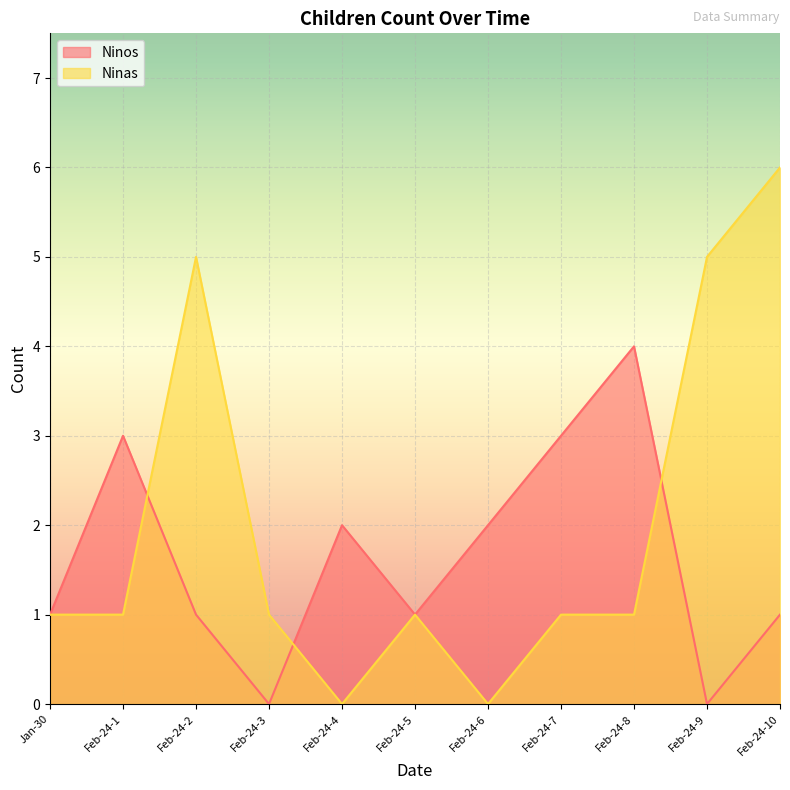

True or false: Ninos and Ninas cross at least once.

True